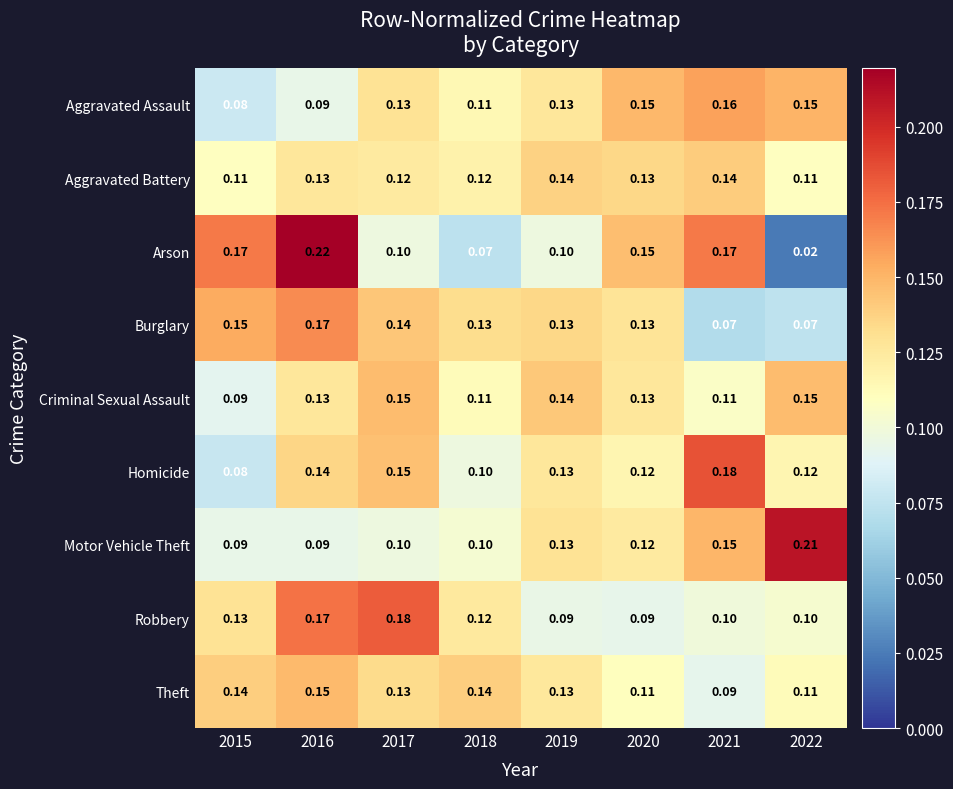

Which series changed the most between 2019 and 2020?

Arson